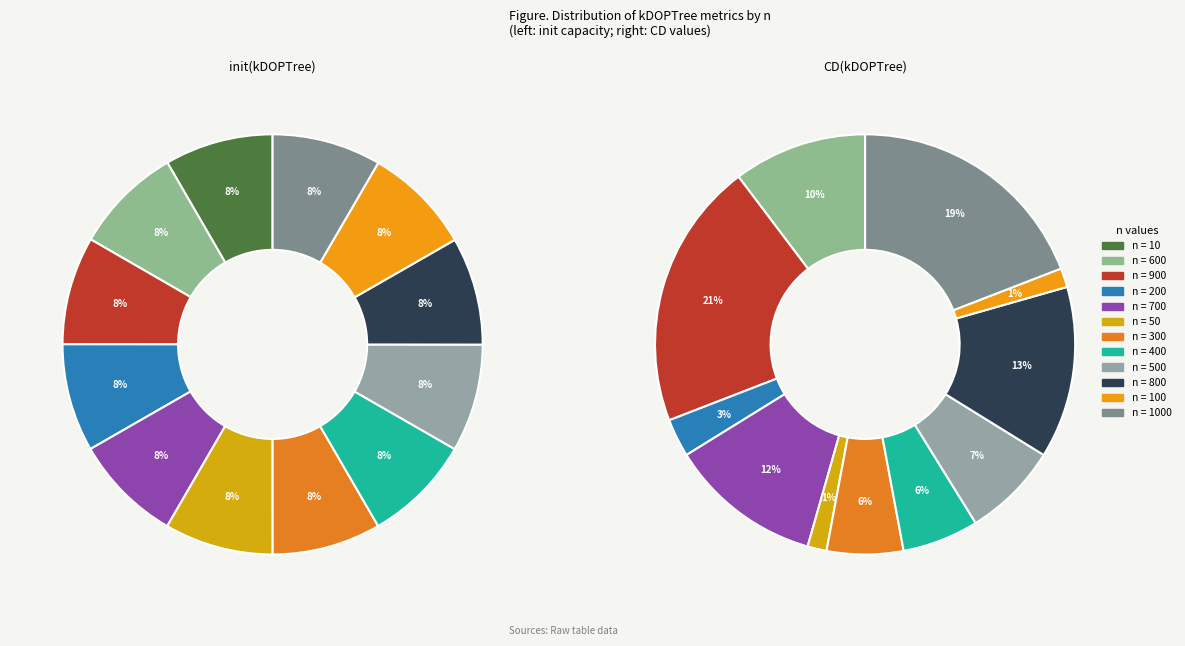

What is the largest slice in the pie chart?

1000